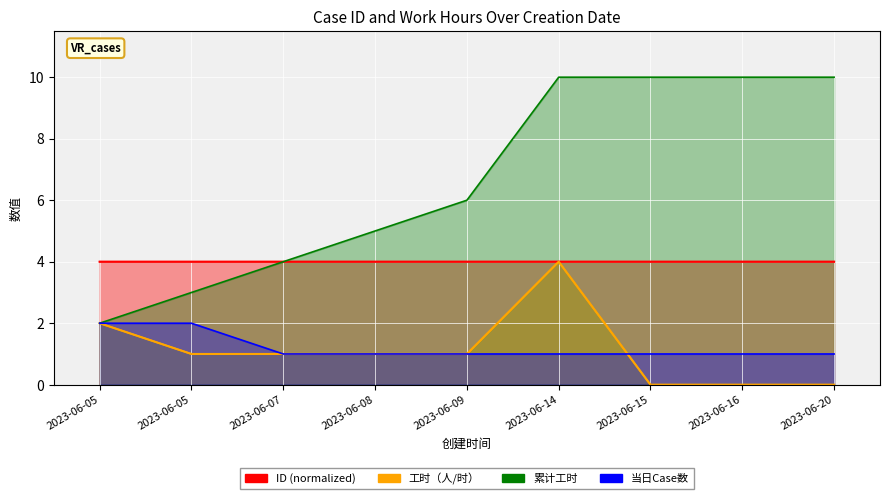

What is the total value across all series at 2023-06-20?

4.0